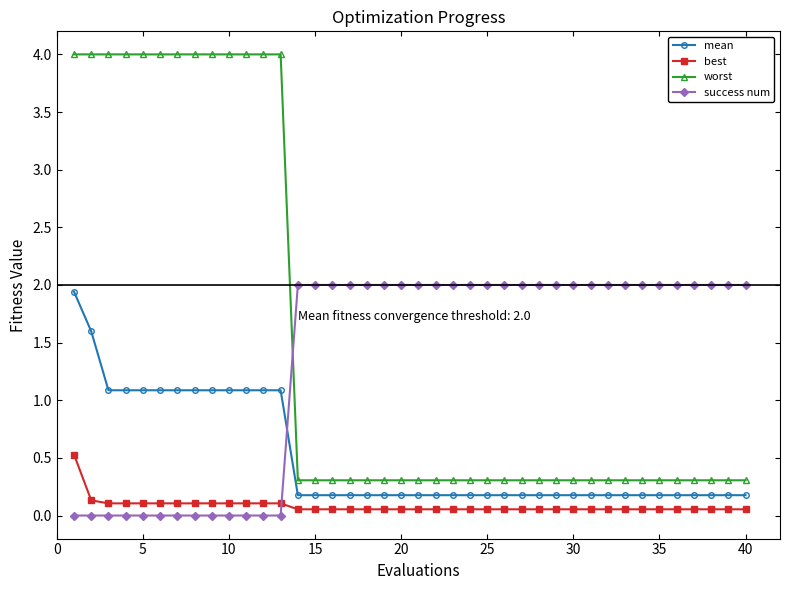

Which series has the largest total across all categories?

worst